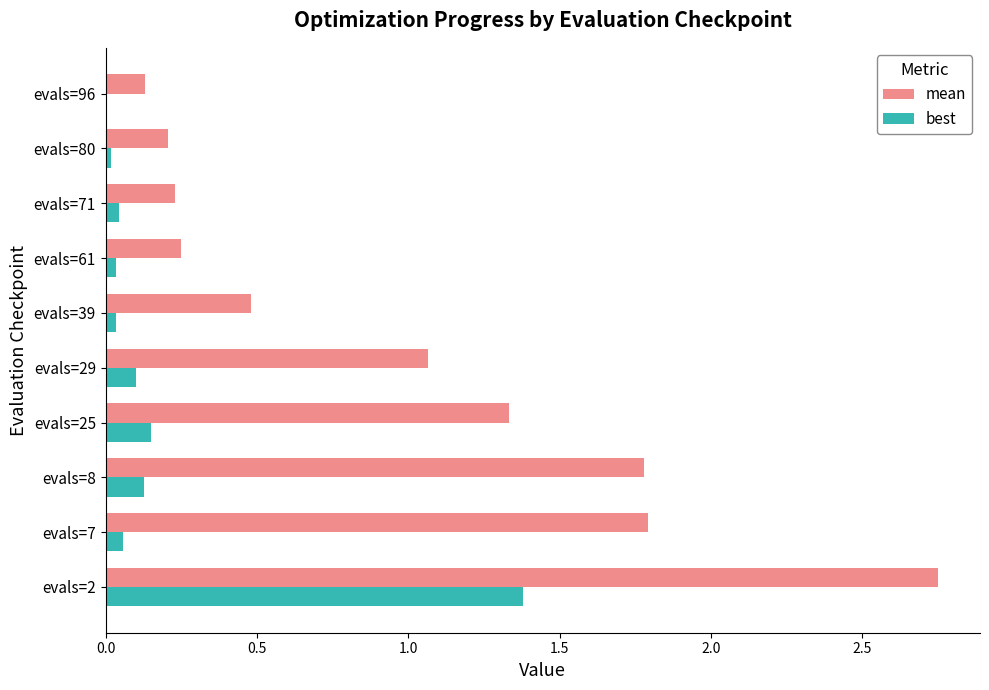

At which label is mean closest to 1?

evals=29